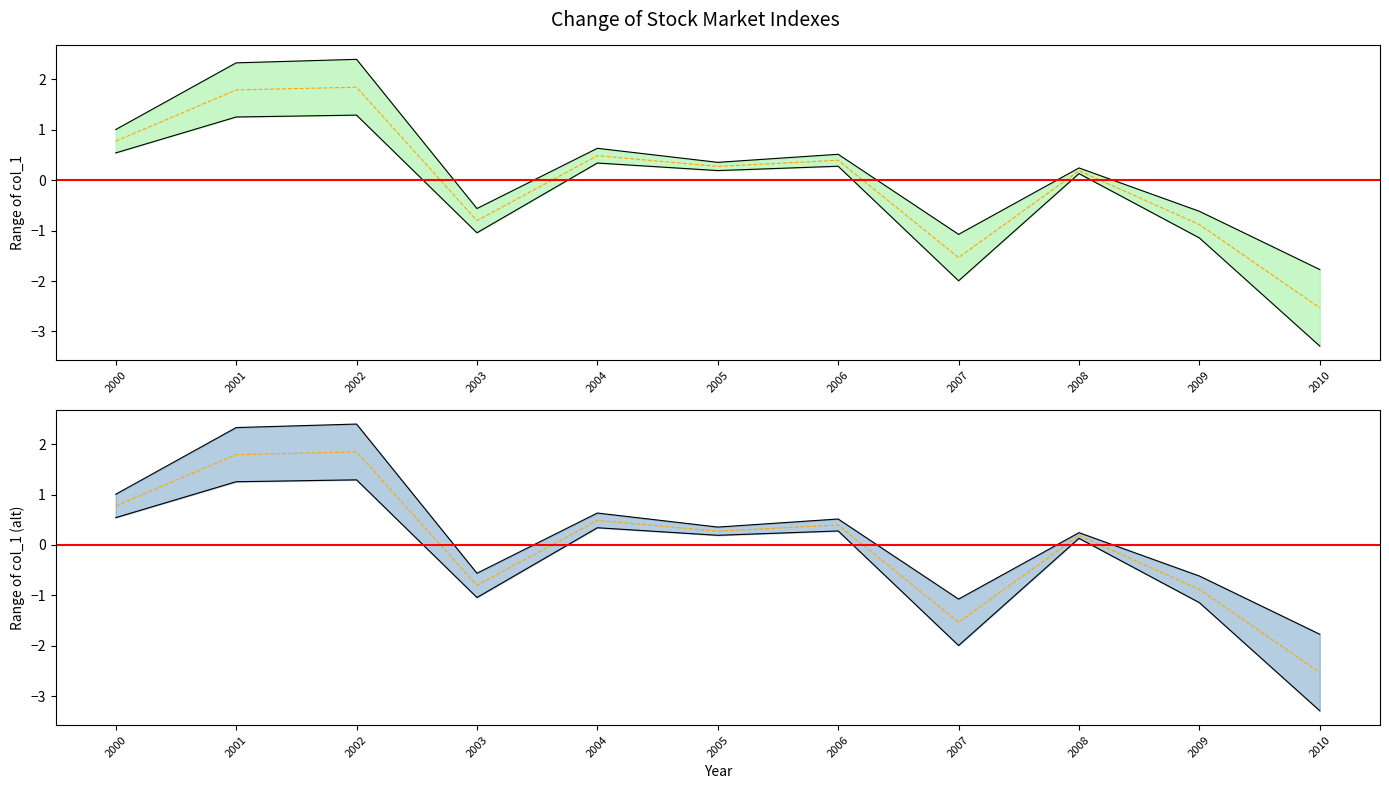

What is the difference between the maximum and second lowest values?

3.4